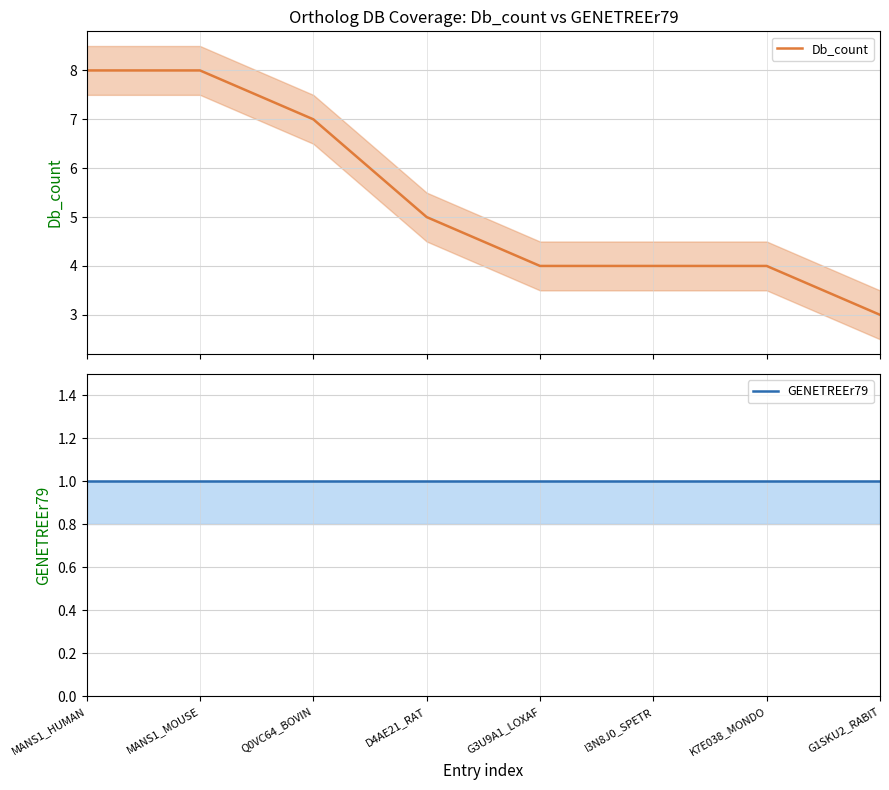

True or false: Db_count and GENETREEr79 intersect in this chart.

False